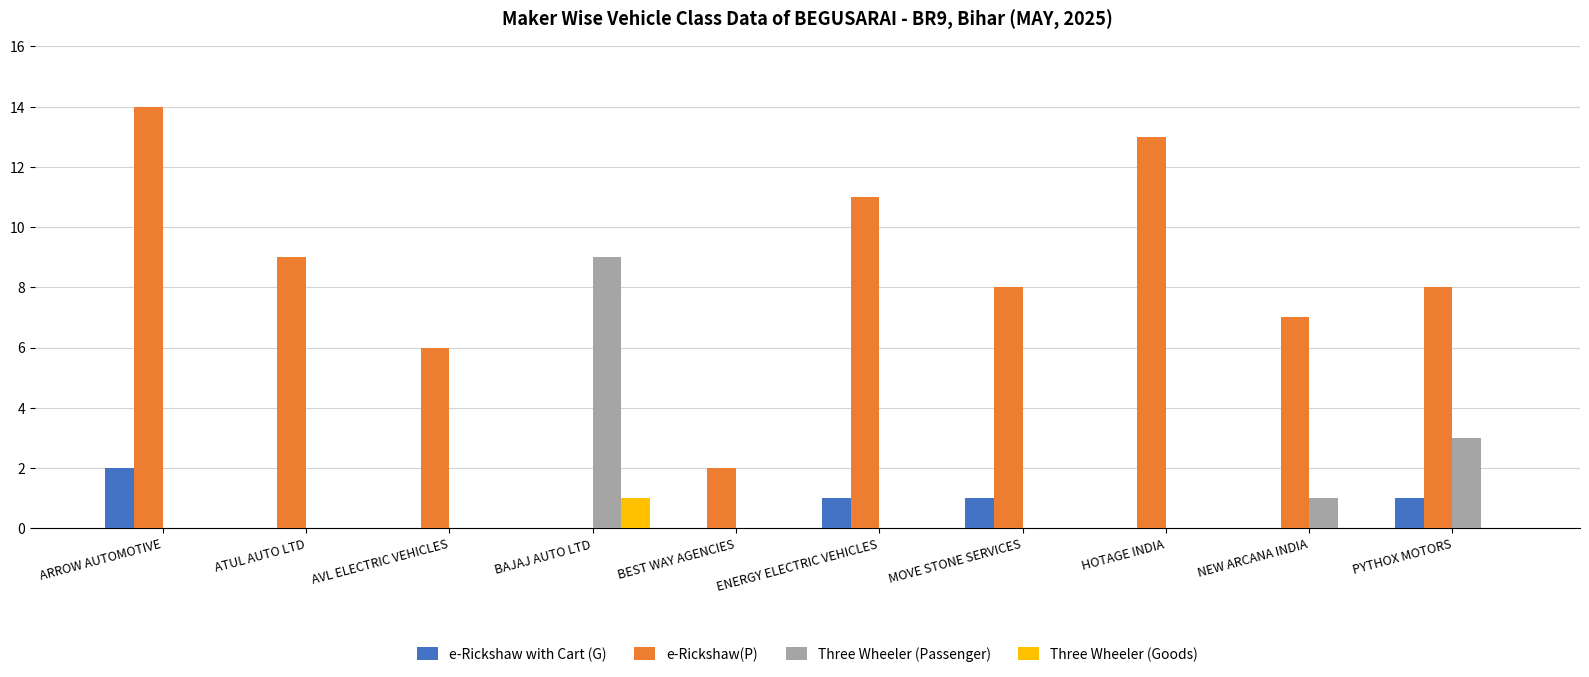

Reading right to left, what are all the values shown in this chart?

e-Rickshaw with Cart (G): 1	0	0	1	1	0	0	0	0	2
e-Rickshaw(P): 8	7	13	8	11	2	0	6	9	14
Three Wheeler (Passenger): 3	1	0	0	0	0	9	0	0	0
Three Wheeler (Goods): 0	0	0	0	0	0	1	0	0	0